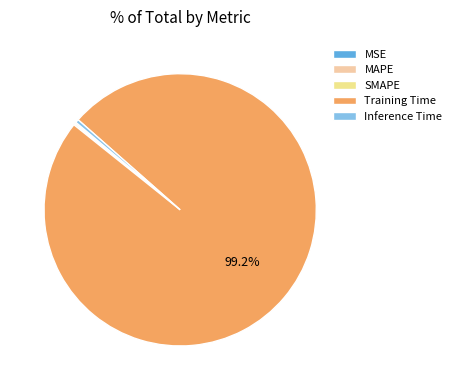

How many segments does this pie chart have?

5